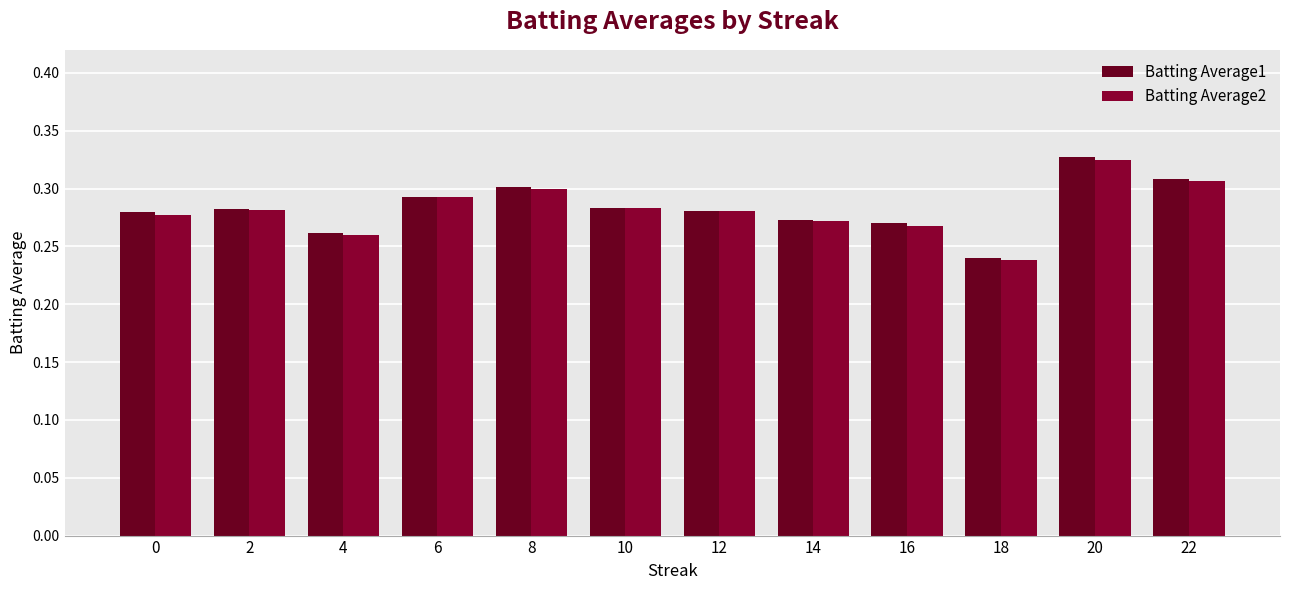

At which label does Batting Average1 reach its peak?

20